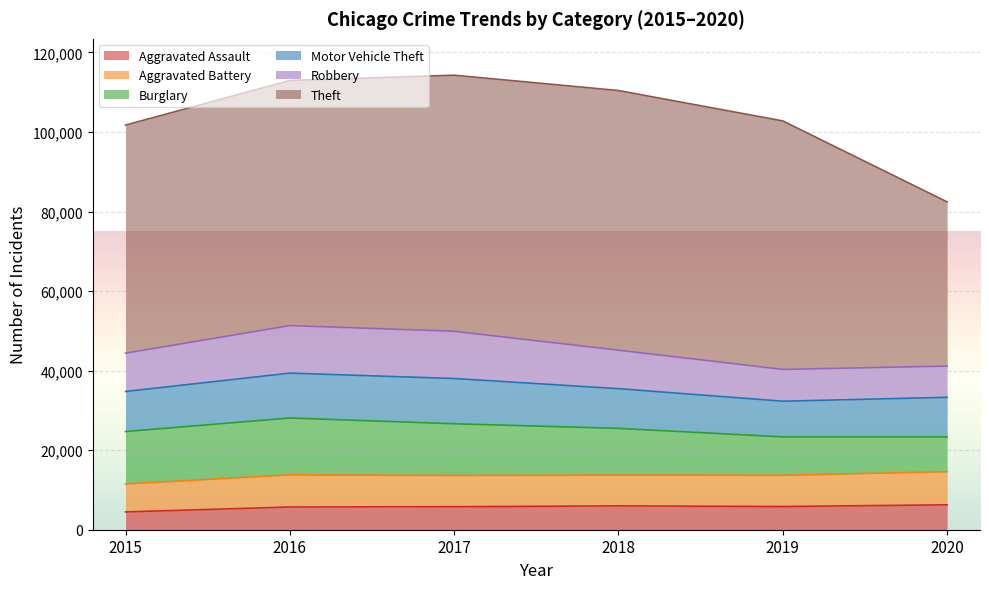

True or false: Aggravated Assault and Robbery intersect in this chart.

False